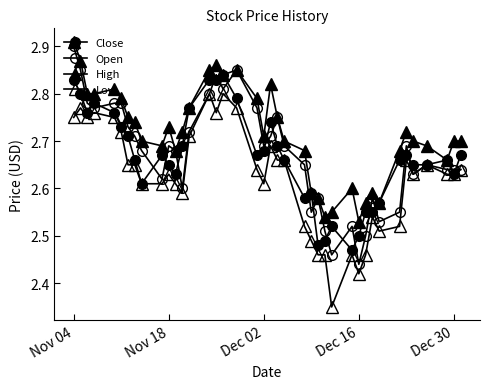

How many lines are shown in the chart?

4